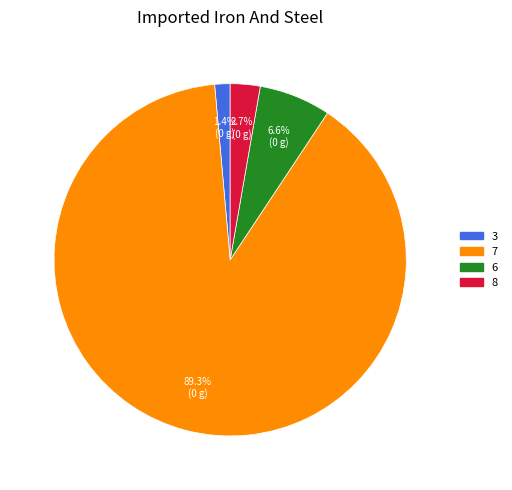

To the nearest percent, what is the average slice percentage?

25%